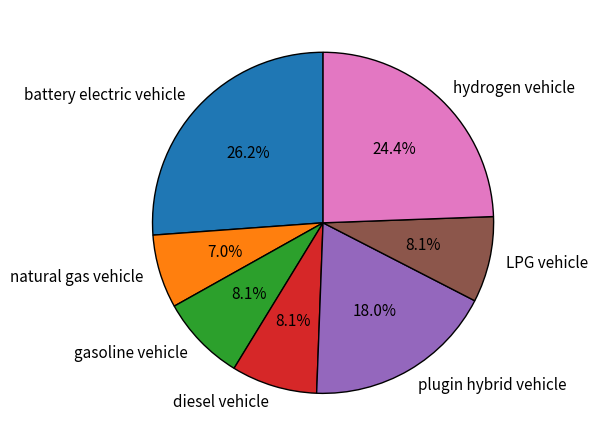

Is LPG vehicle the majority of the pie?

No